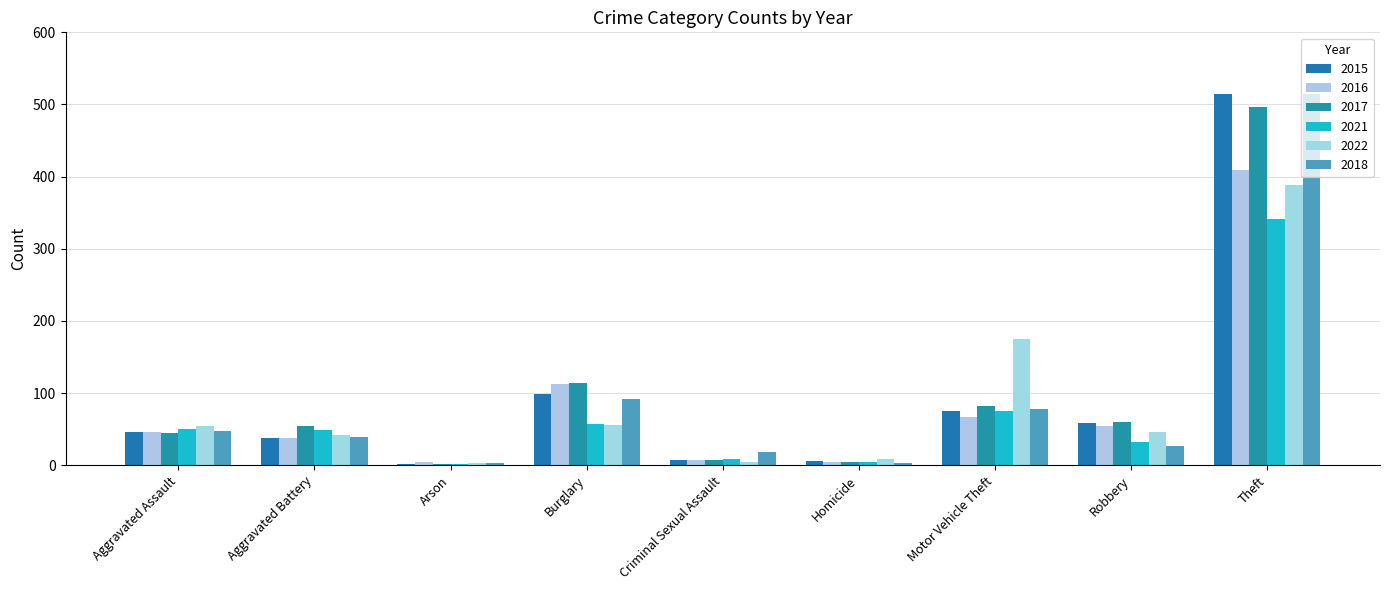

Reading left to right, what are all the values shown in this chart?

2015: 46	38	1	98	7	6	75	59	515
2016: 46	37	4	112	7	5	67	54	409
2017: 44	54	2	114	7	4	82	60	497
2021: 50	49	1	57	9	4	75	32	341
2022: 55	42	3	56	5	9	175	46	388
2018: 48	39	3	92	18	3	78	27	515